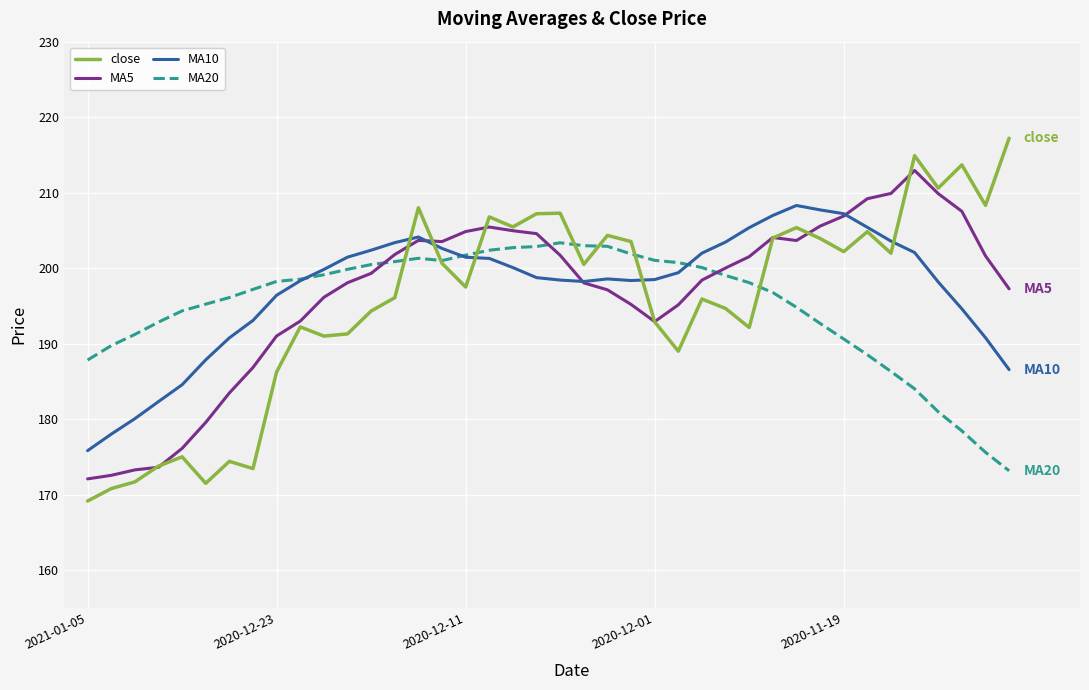

Which series has the widest spread of values?

close